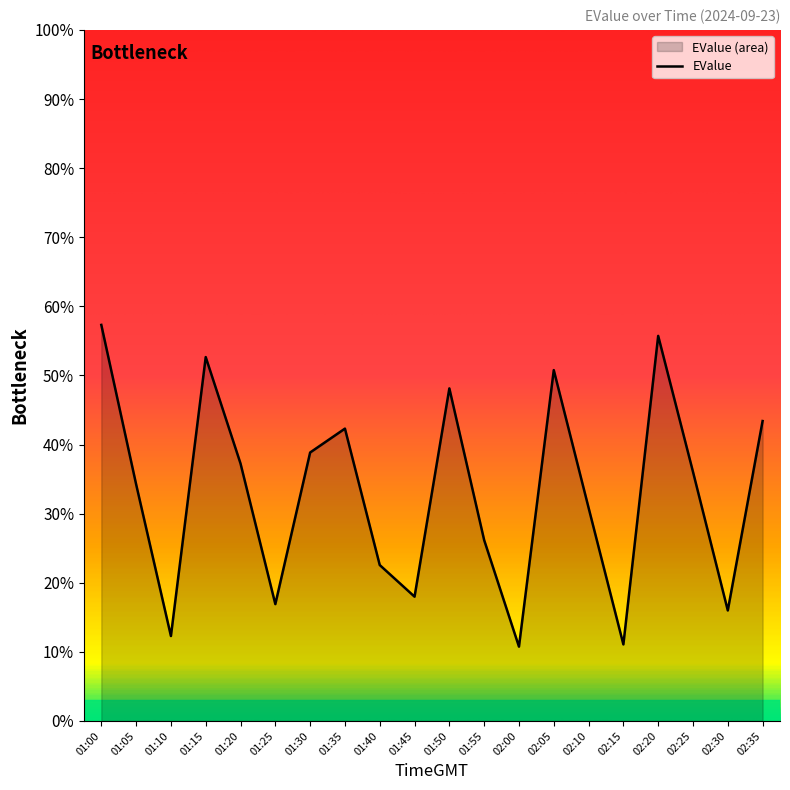

Reading left to right, transcribe all the data shown in this chart.

57.3	34.3	12.3	52.7	37.2	16.9	38.8	42.3	22.6	18.0	48.1	26.2	10.8	50.8	30.9	11.1	55.7	36.0	16.0	43.4